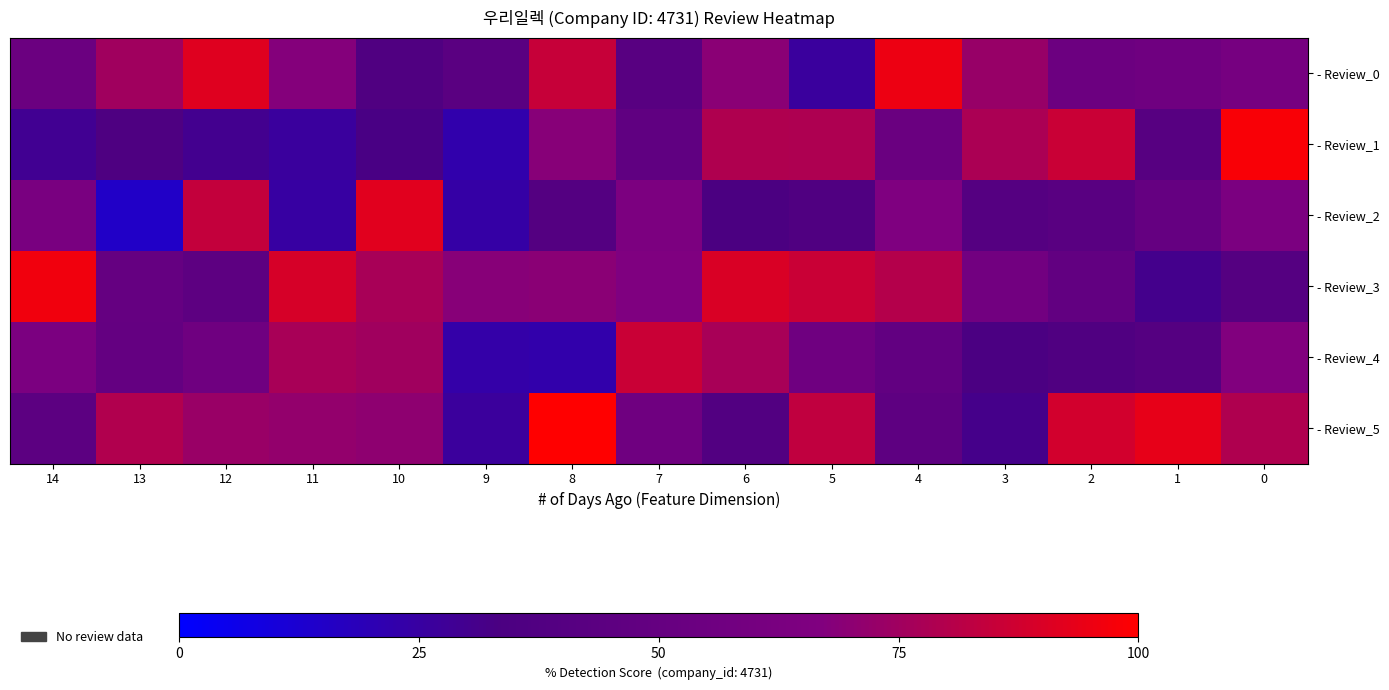

What is the smallest value displayed?

15.0